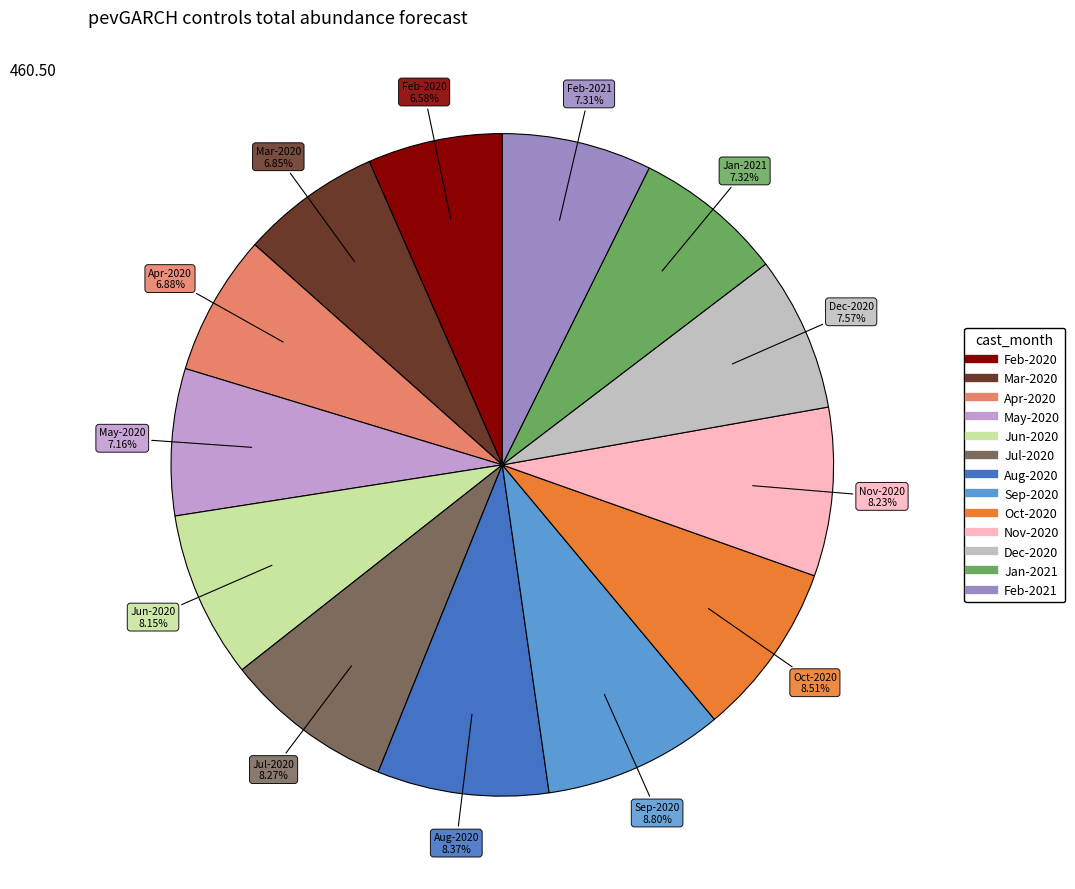

Is there a majority slice in this chart?

No